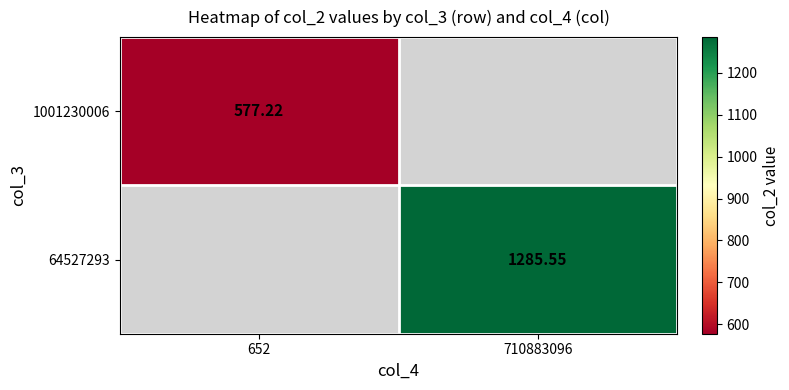

True or false: 1001230006 has a value of 577.2 at 652.

True